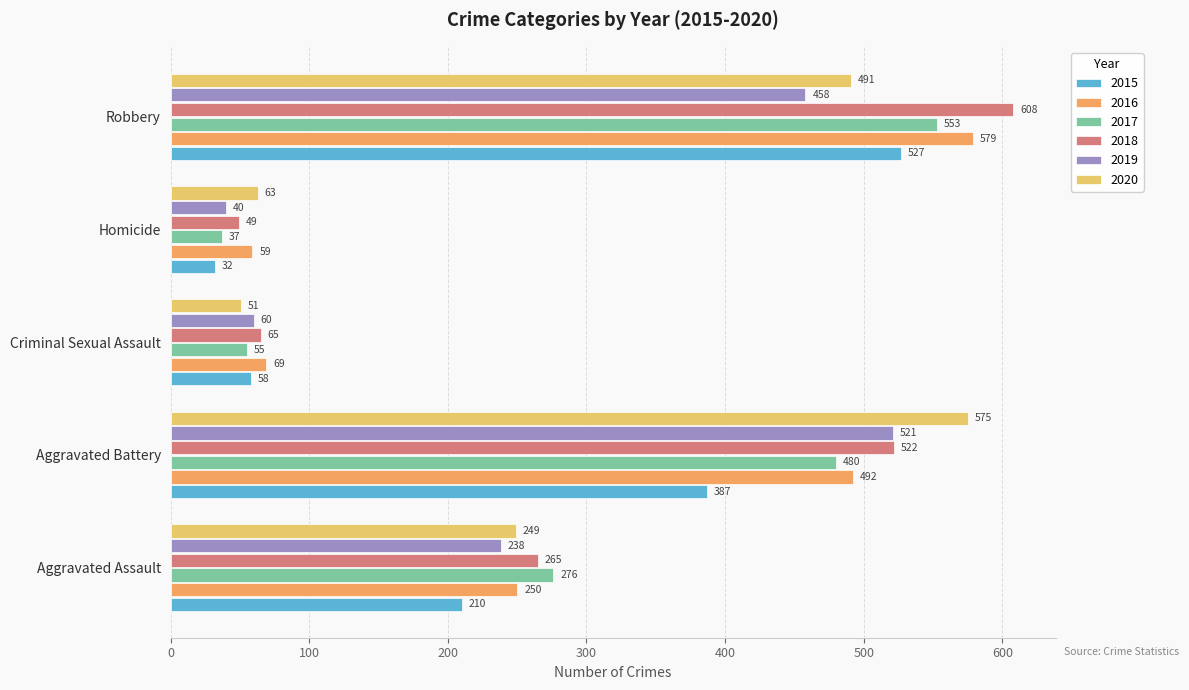

What is the difference between the 2015 values at Homicide and Aggravated Battery?

355